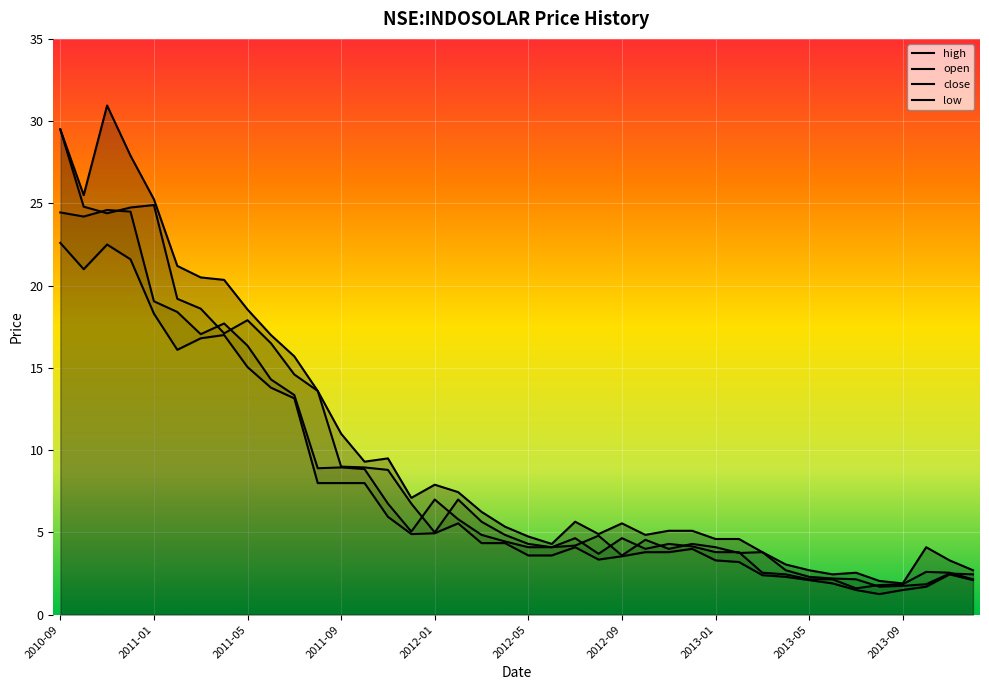

What is the maximum value for high?

31.0